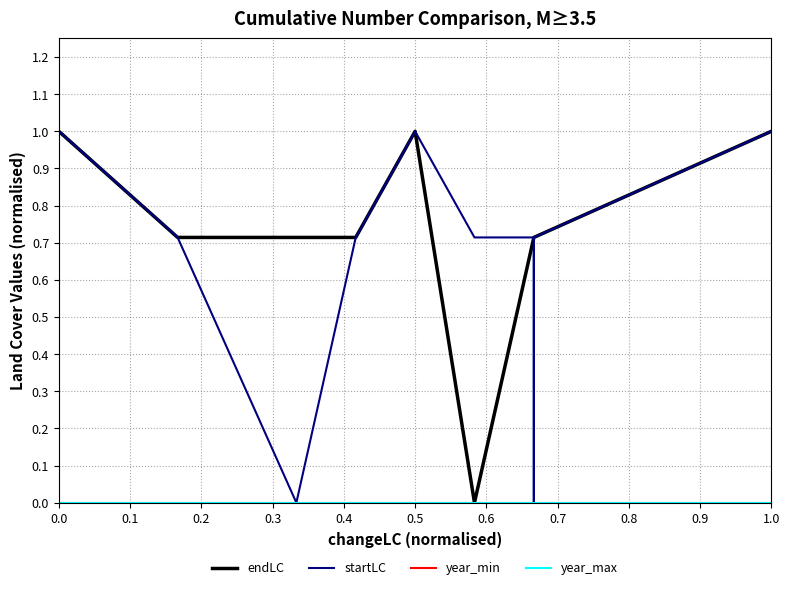

Reading left to right, what are all the values shown in this chart?

endLC: 1.0	0.7	0.7	0.7	1.0	0.0	0.7	0.7	0.7	0.7	0.7	0.7	0.7	1.0
startLC: 1.0	0.7	0.0	0.7	1.0	0.7	0.7	0.7	0.7	0.7	0.0	0.7	0.7	1.0
year_min: 0.0	0.0	0.0	0.0	0.0	0.0	0.0	0.0	0.0	0.0	0.0	0.0	0.0	0.0
year_max: 0.0	0.0	0.0	0.0	0.0	0.0	0.0	0.0	0.0	0.0	0.0	0.0	0.0	0.0